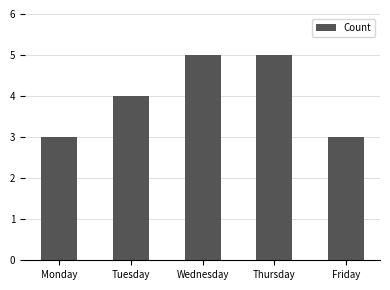

What is the ratio of the value at Tuesday to the value at Friday?

1.3